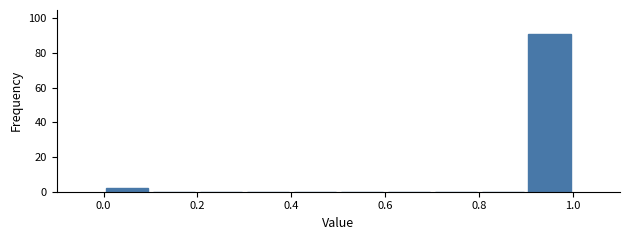

Over which range of the x-axis is the bar tallest?

0.9 to 1.0